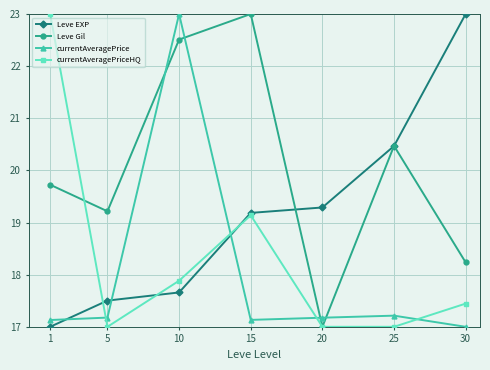

Reading right to left, list all the values displayed in this chart.

Leve EXP: 23.0	20.5	19.3	19.2	17.7	17.5	17.0
Leve Gil: 18.2	20.5	17.0	23.0	22.5	19.2	19.7
currentAveragePrice: 17.0	17.2	17.2	17.1	23.0	17.2	17.1
currentAveragePriceHQ: 17.4	17.0	17.0	19.1	17.9	17.0	23.0